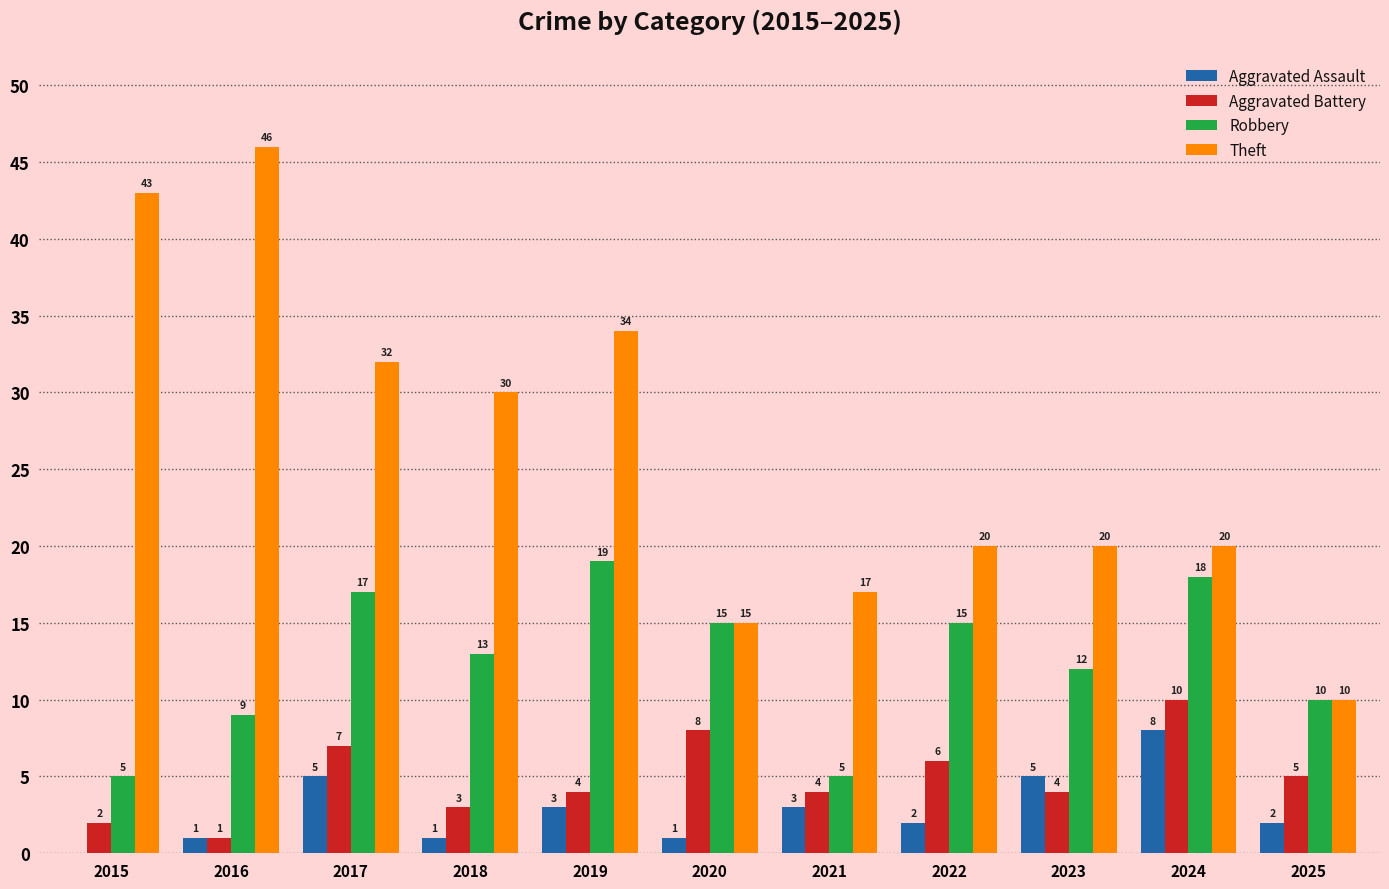

What is the greatest value displayed?

46